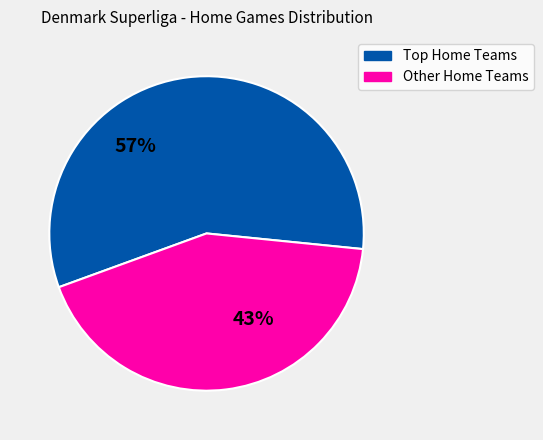

To the nearest percent, what is the difference between the largest and smallest slice percentages?

14%